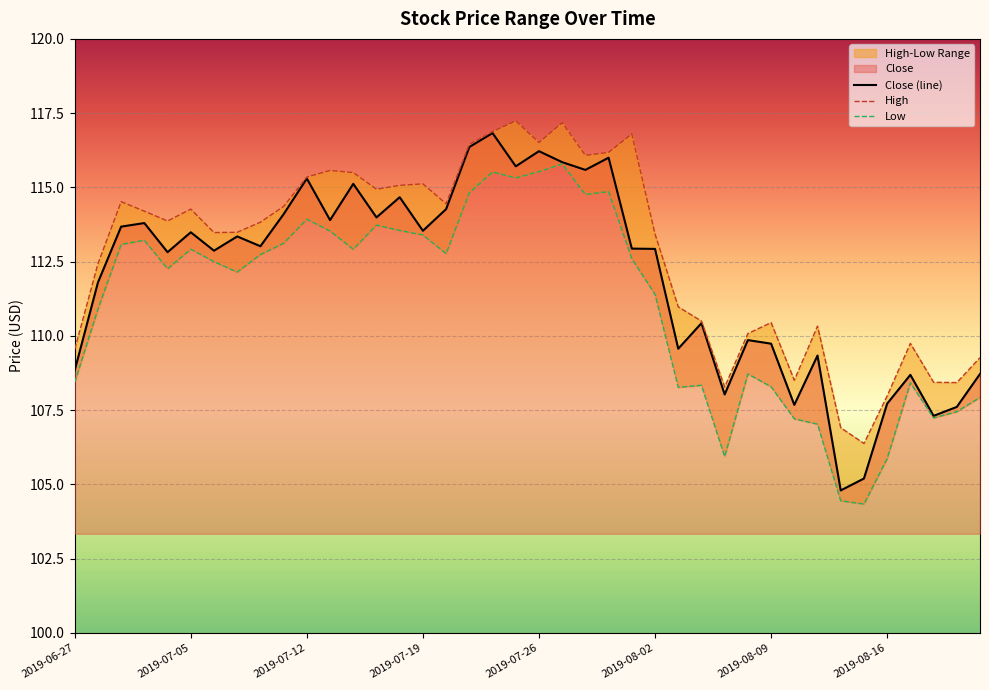

What is the difference between the second highest and minimum values in the Low series?

11.2